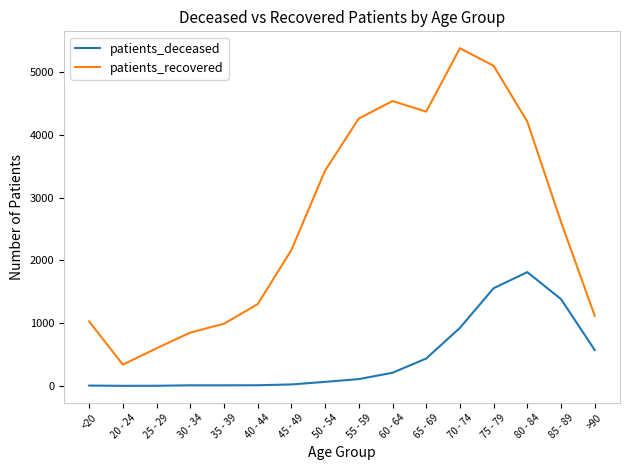

At 45 - 49, list the series in order from largest to smallest.

patients_recovered, patients_deceased